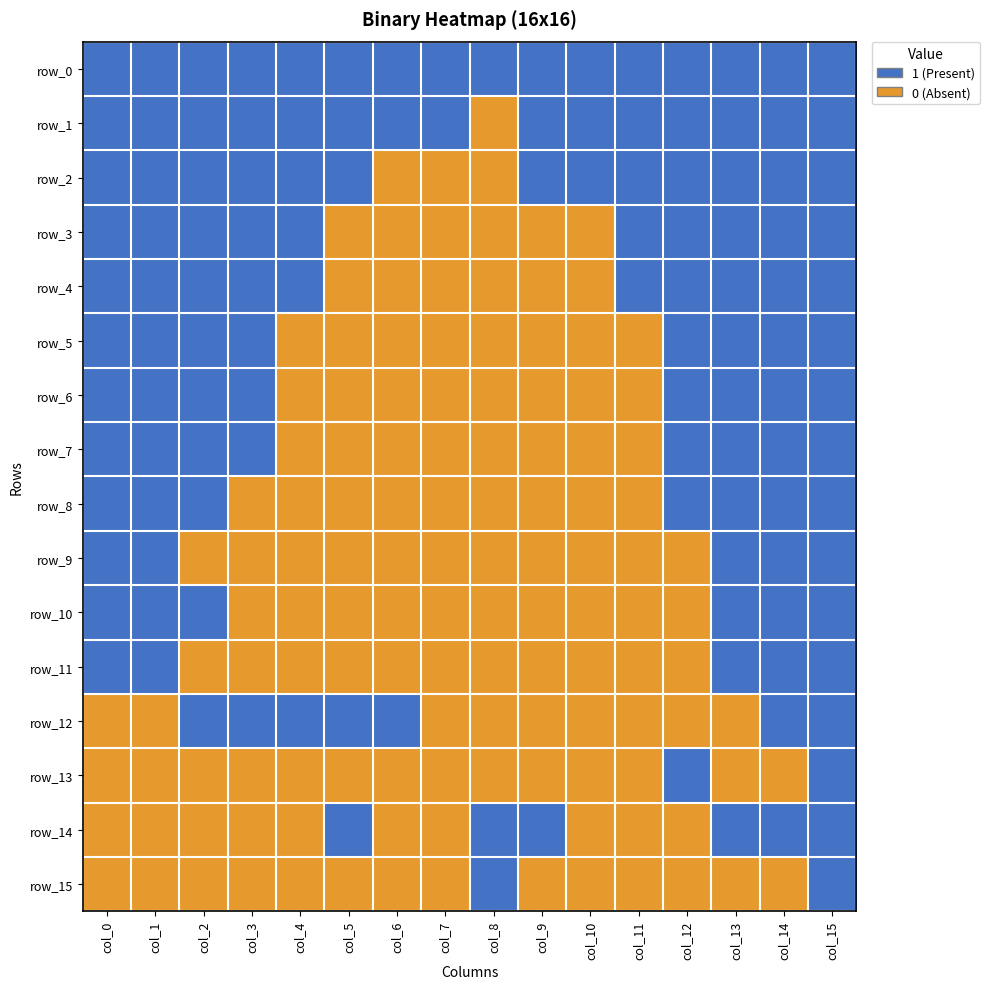

Which series has the largest total across all categories?

row_0